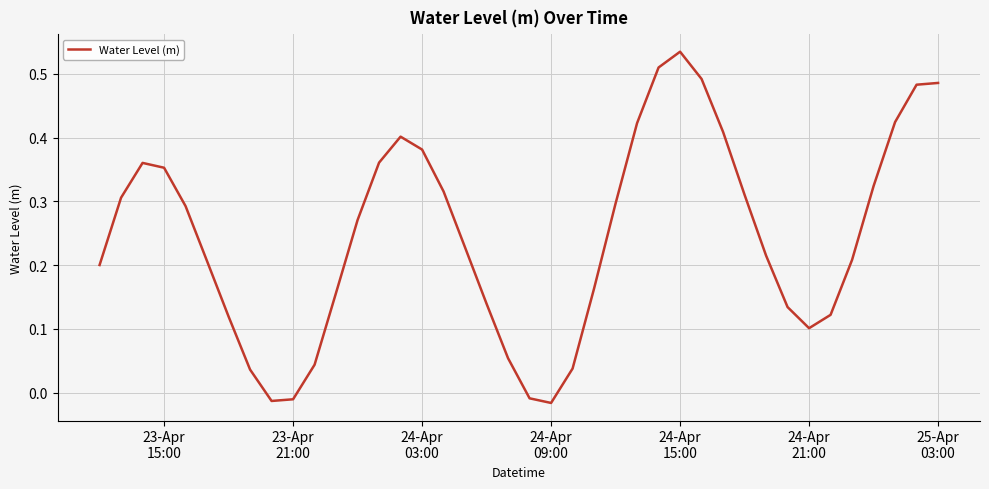

Does the chart have visible grid lines?

Yes